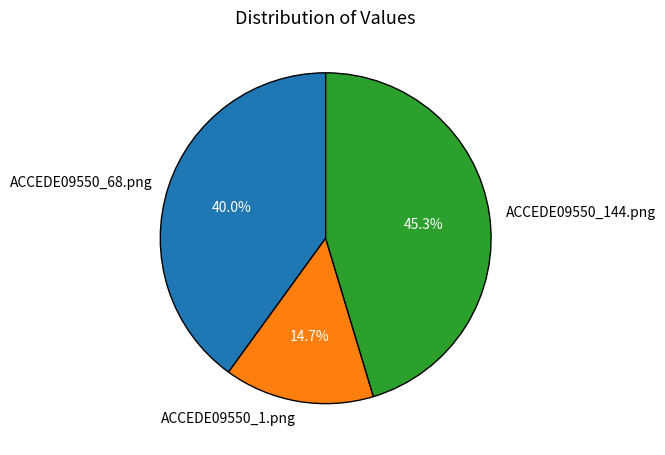

The ACCEDE09550_1.png slice represents 5% of the pie. True or false?

False